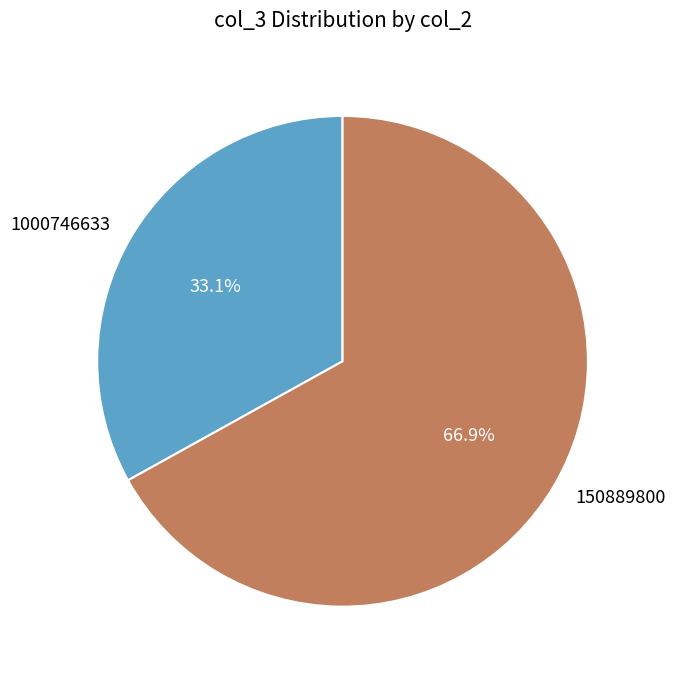

The 150889800 slice represents 67% of the pie. True or false?

True